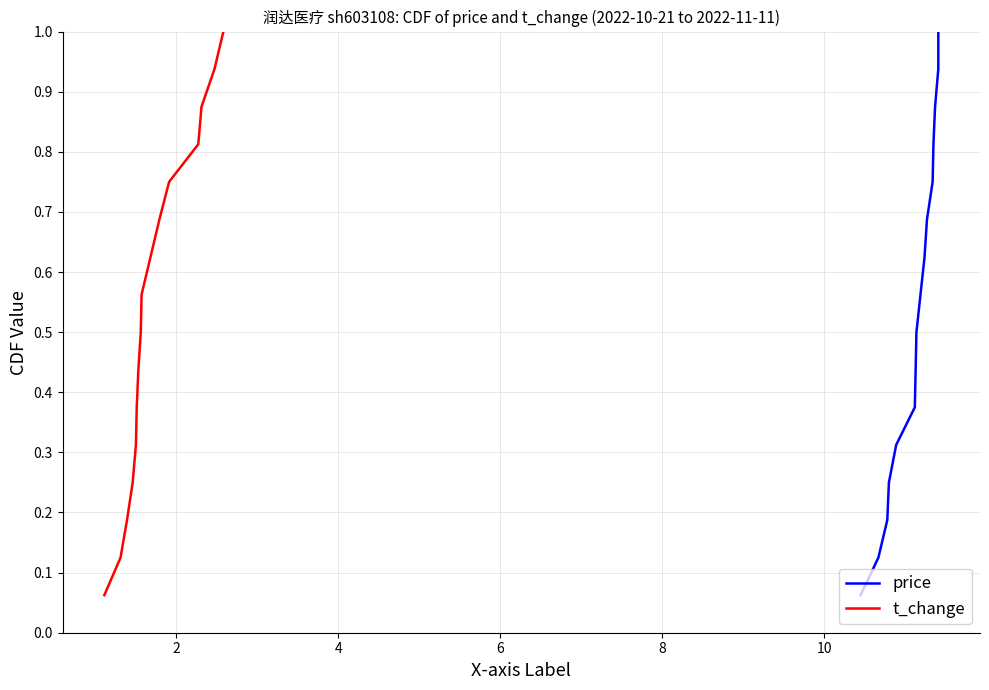

Rank the series at 2 from lowest to highest value.

price, t_change